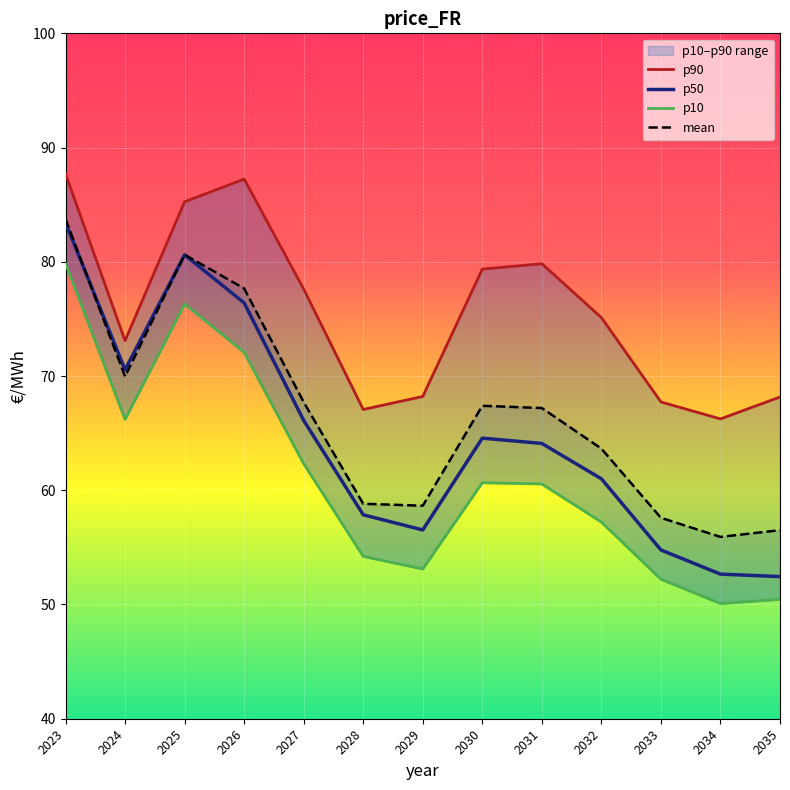

What is the total value across all series at 2029?

236.5